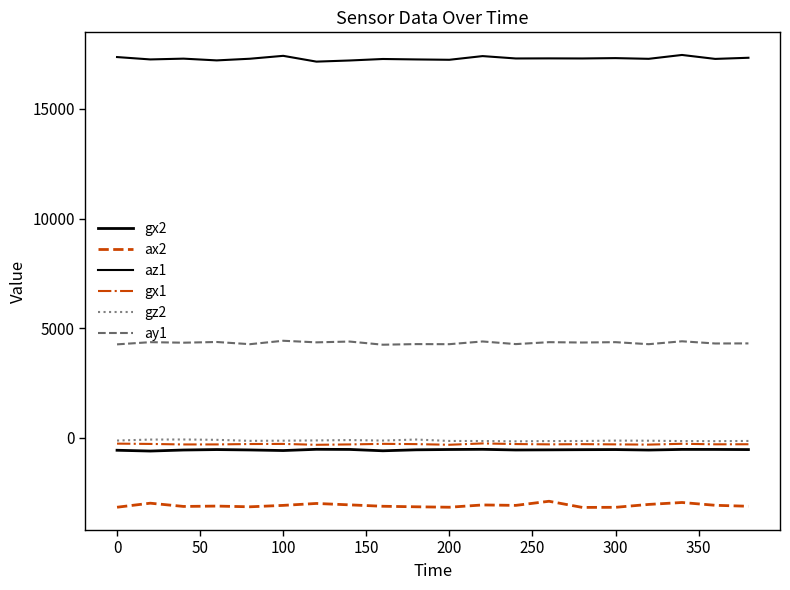

What is the difference between the maximum and minimum values in the gx2 series?

79